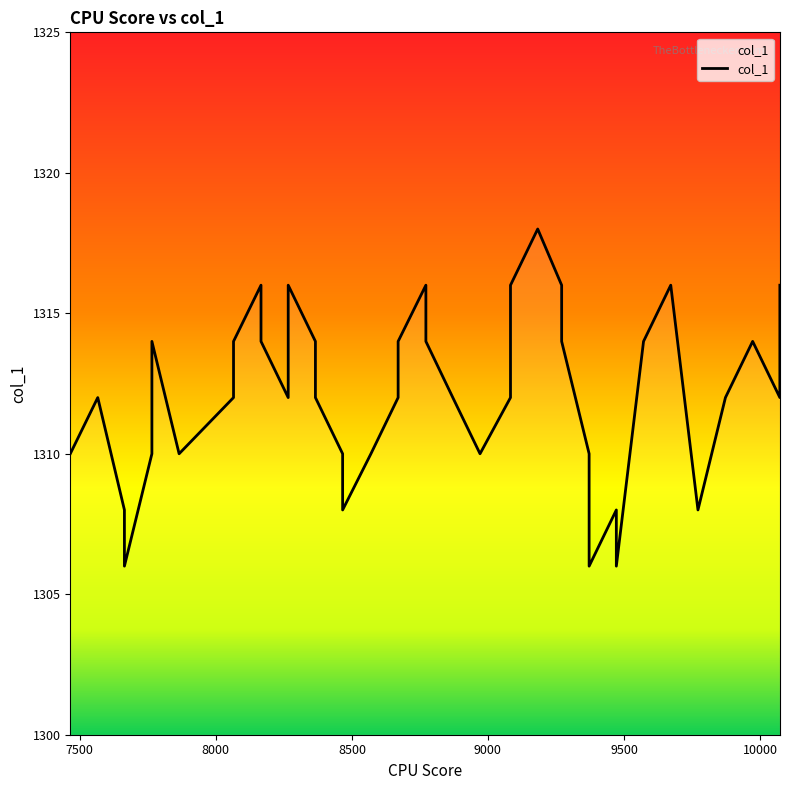

What is the sum of all values?

52484